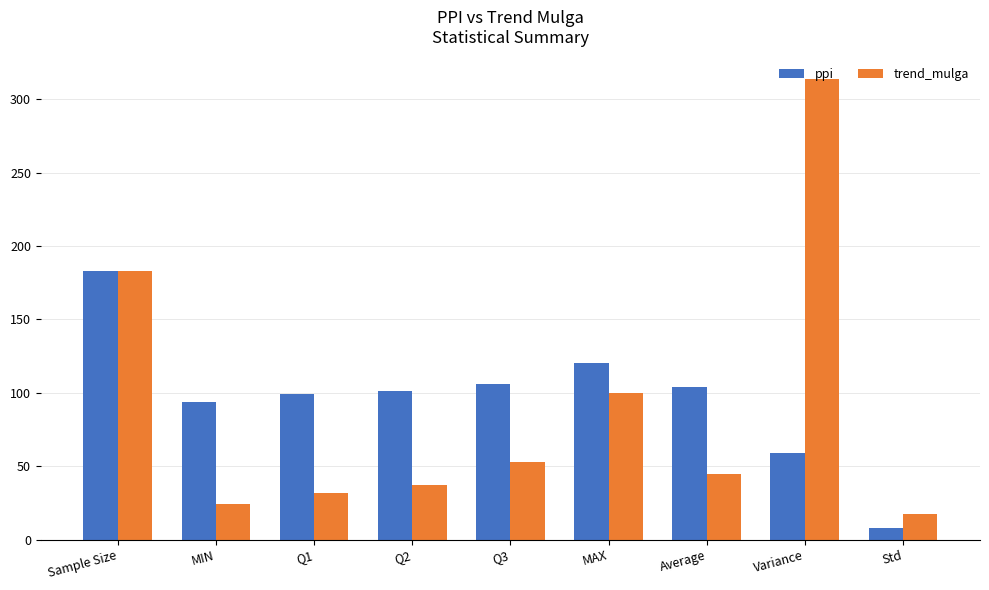

What are all the series names shown in the legend?

ppi, trend_mulga